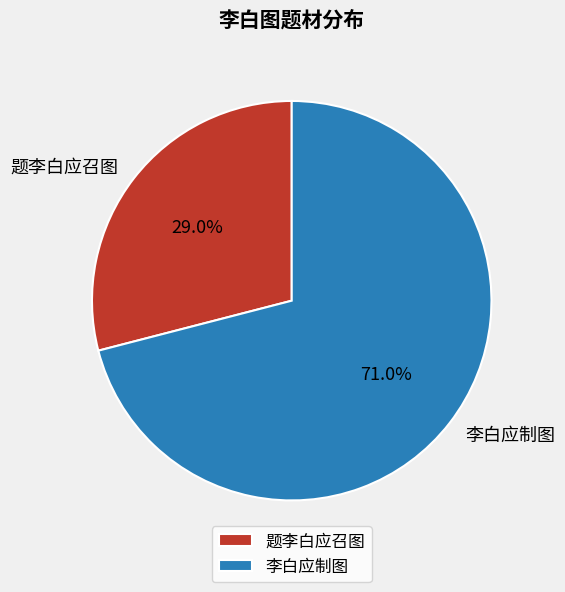

Which has a higher value, 题李白应召图 or 李白应制图?

李白应制图